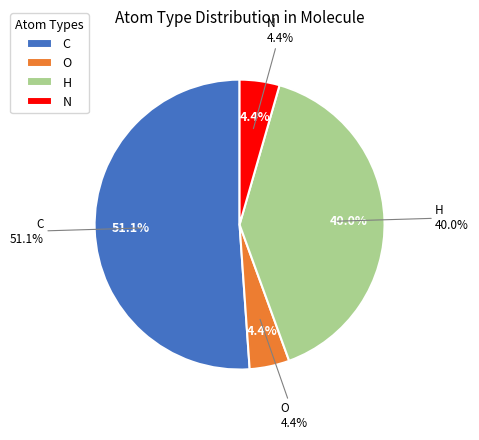

Is it true that O is 13% of the pie?

False